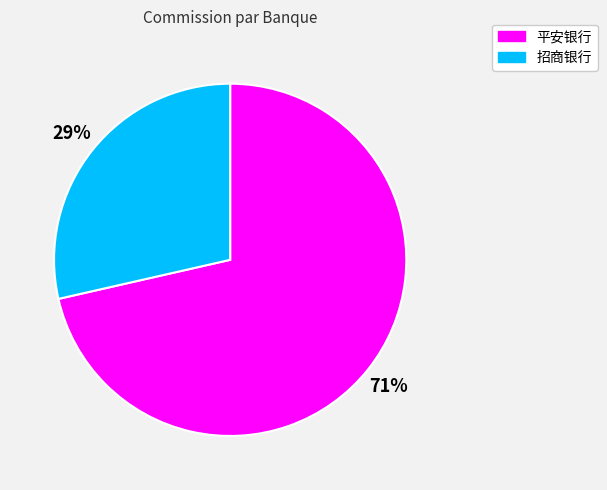

To the nearest percent, what is the average slice percentage?

50%